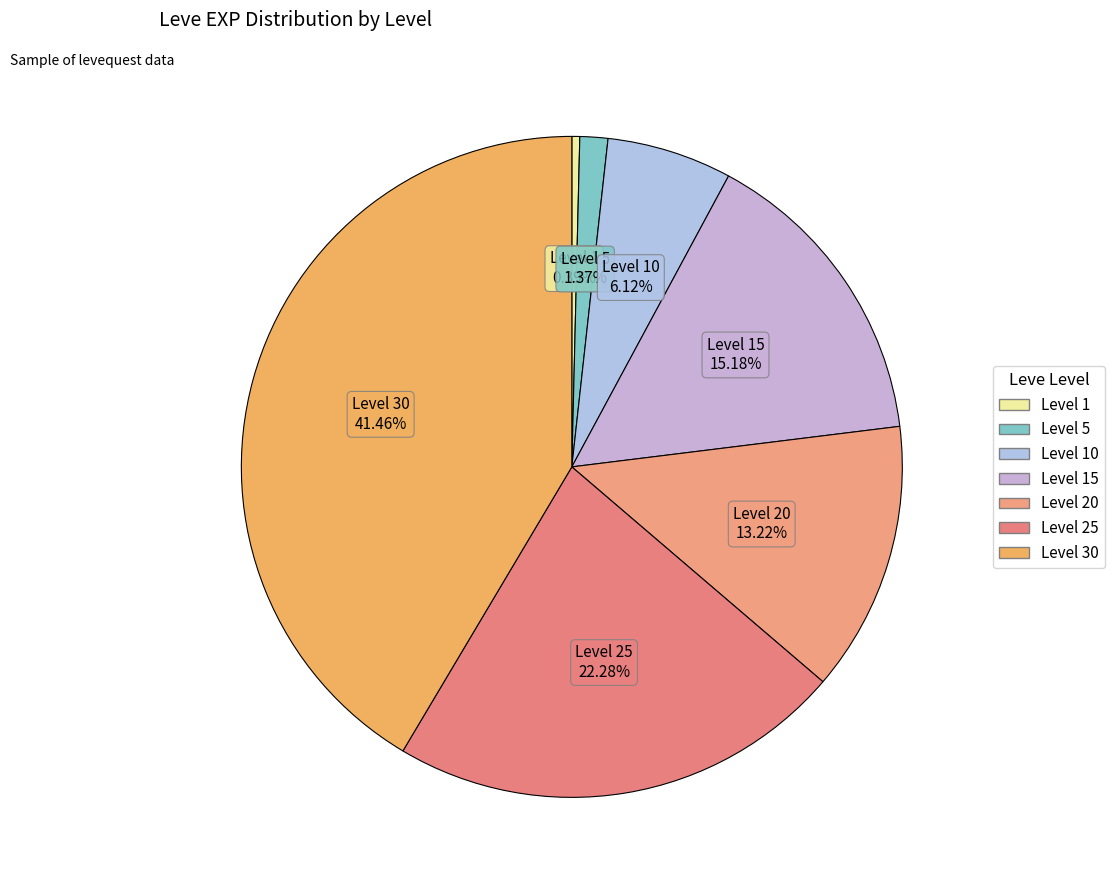

Does any single category account for the majority?

No